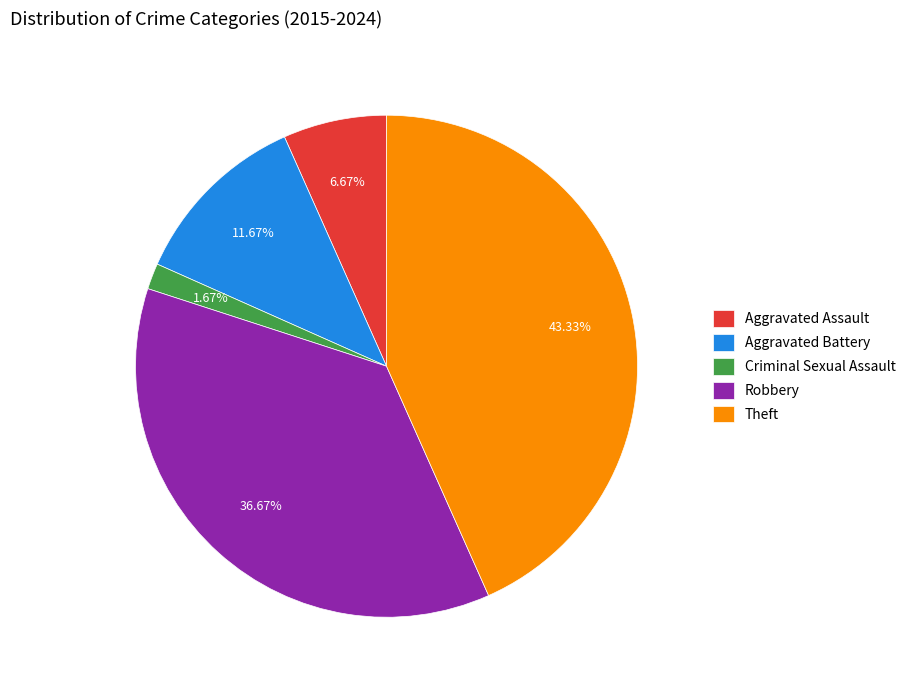

Count the number of slices in the pie.

5